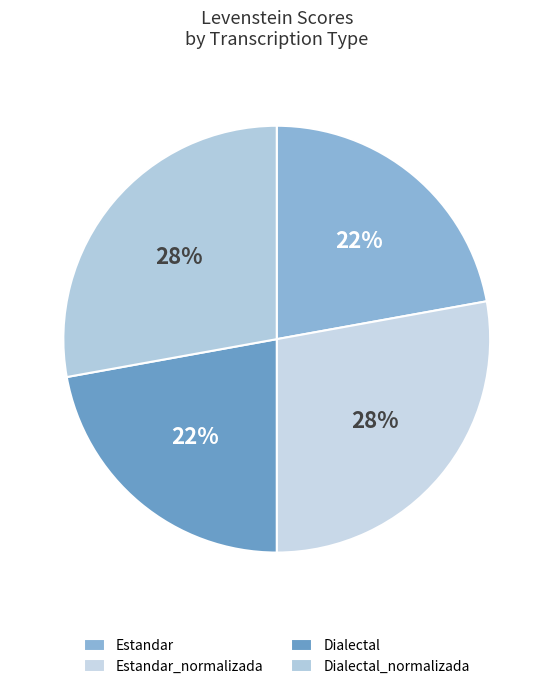

Count the number of slices in the pie.

4